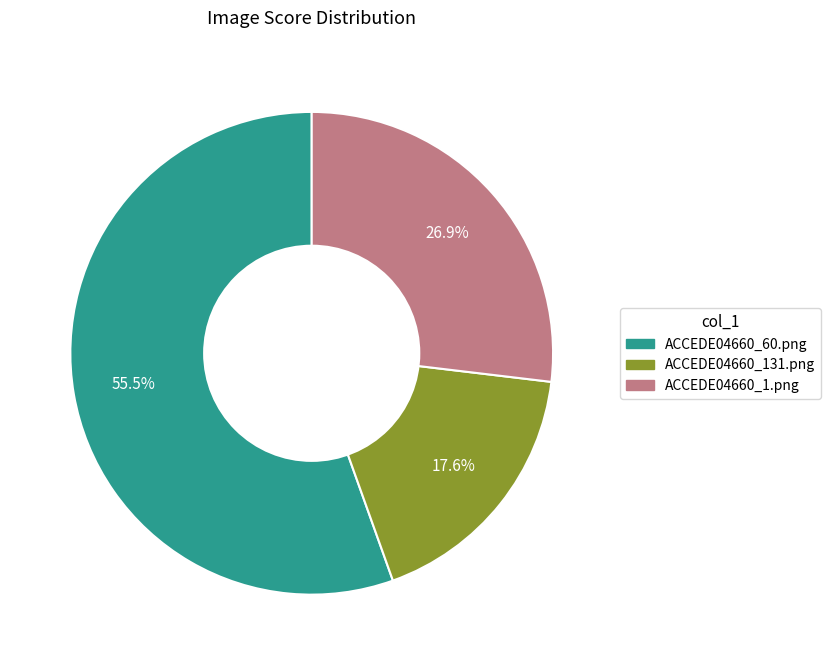

How many segments does this pie chart have?

3